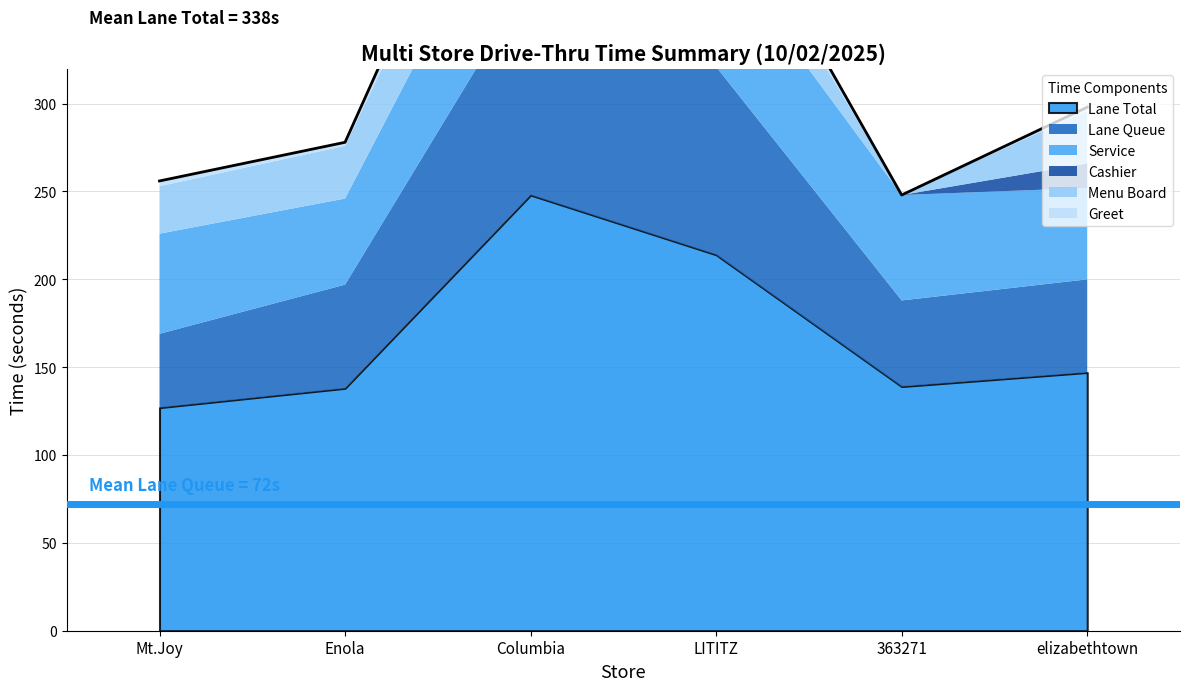

What is the sum of the Menu Board values at LITITZ and elizabethtown?

65